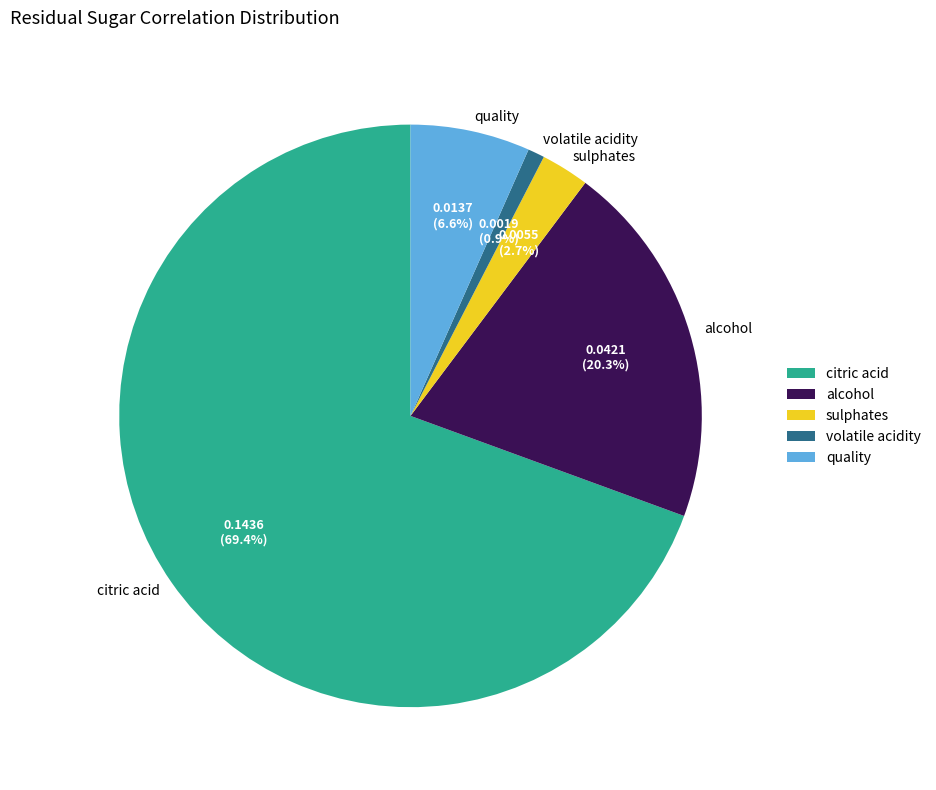

Is the sum of volatile acidity and citric acid greater than half?

Yes